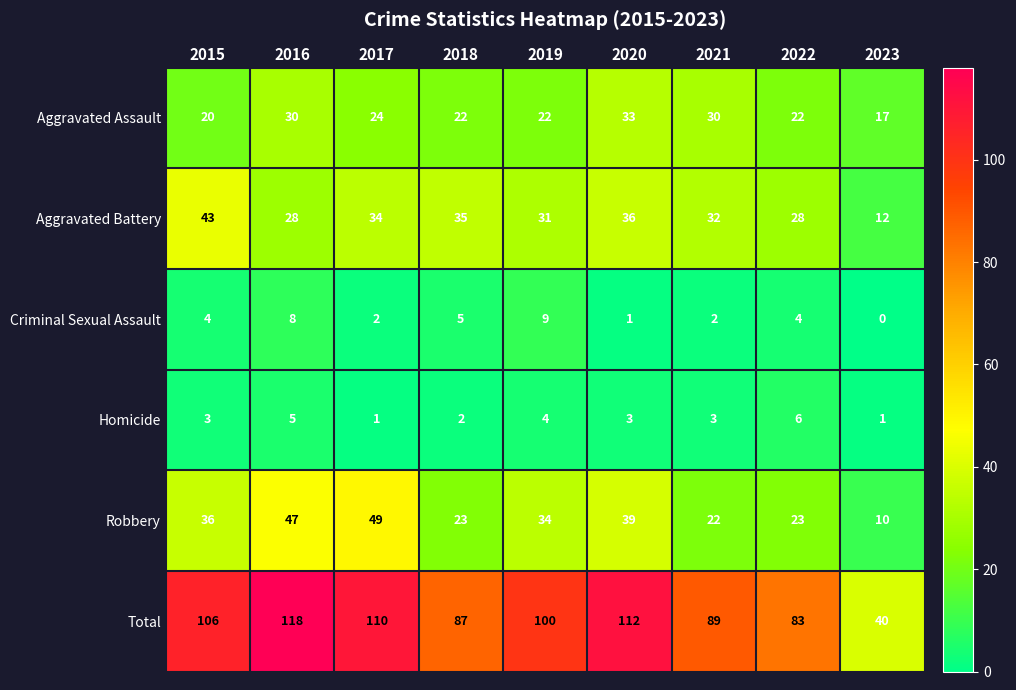

What is the spread (max minus min) of values at 2017?

109